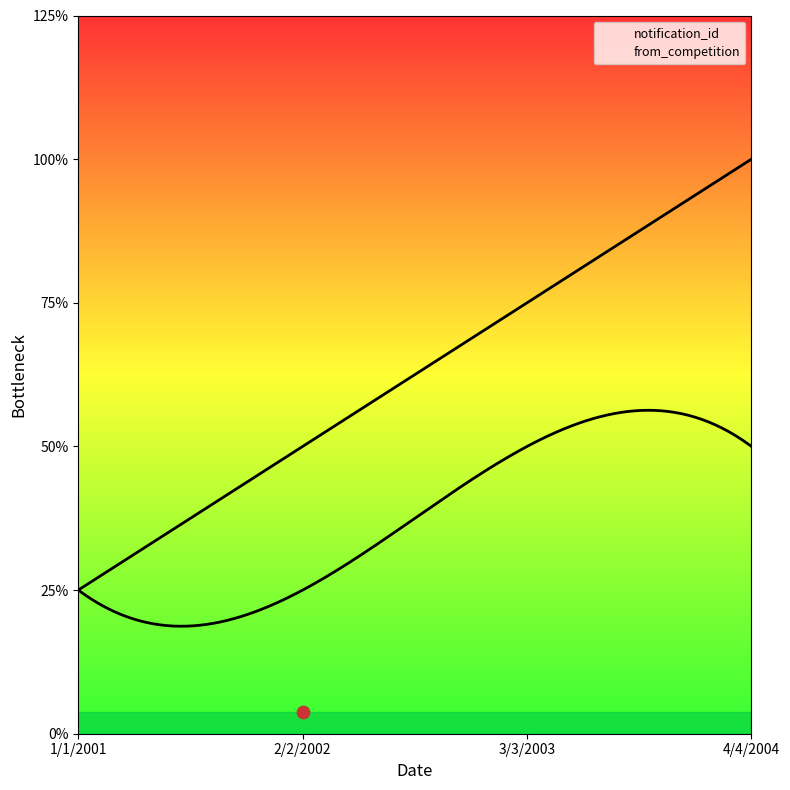

Is the value of from_competition at 3/3/2003 greater than the value of notification_id at 2/2/2002?

No